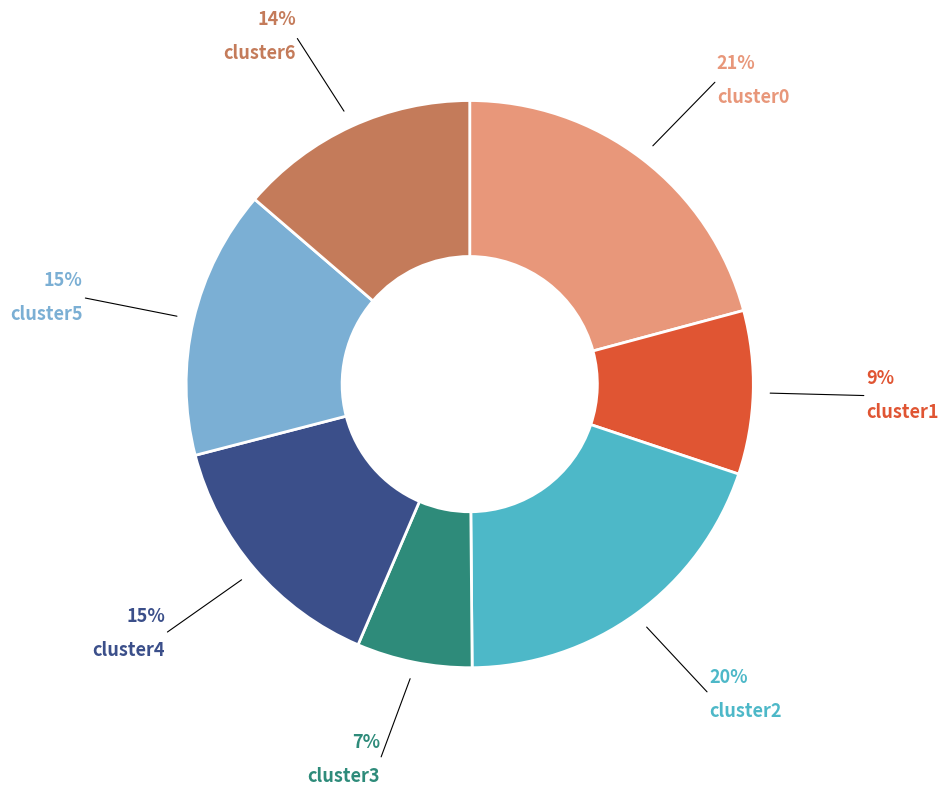

To the nearest percent, what is the average slice percentage?

14%